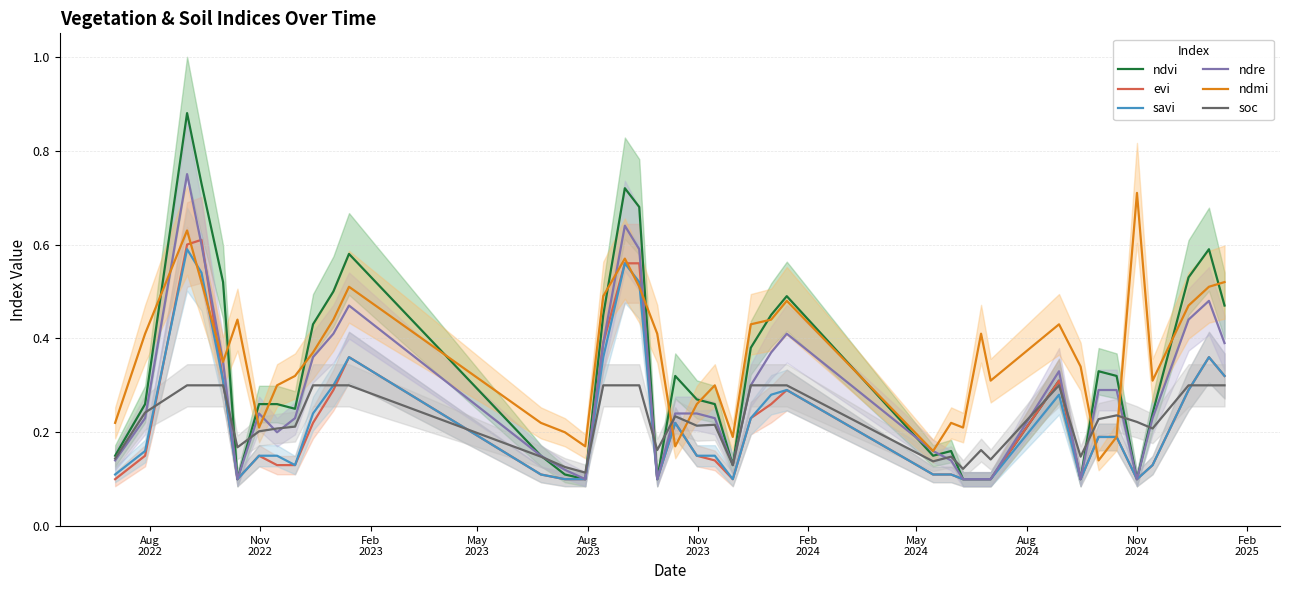

What is the lowest value of the evi series?

0.1